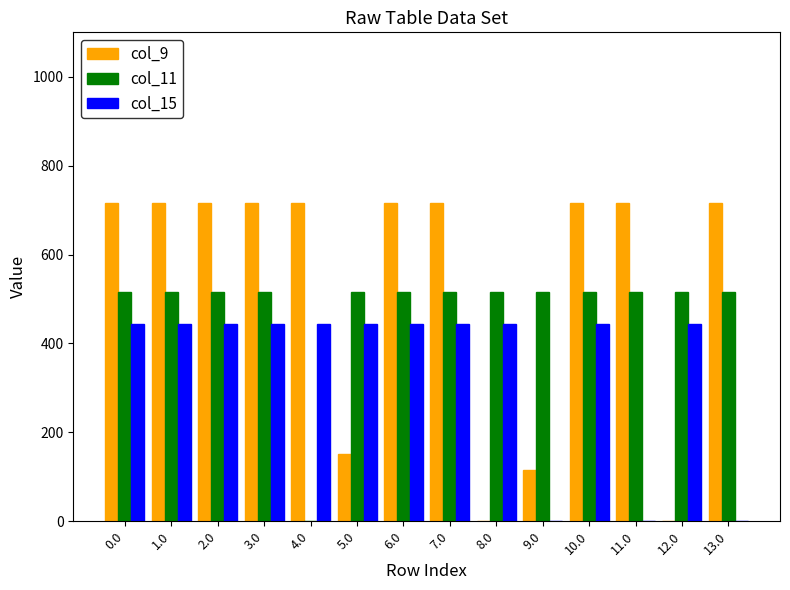

What is the total value across all series at 12.0?

959.0